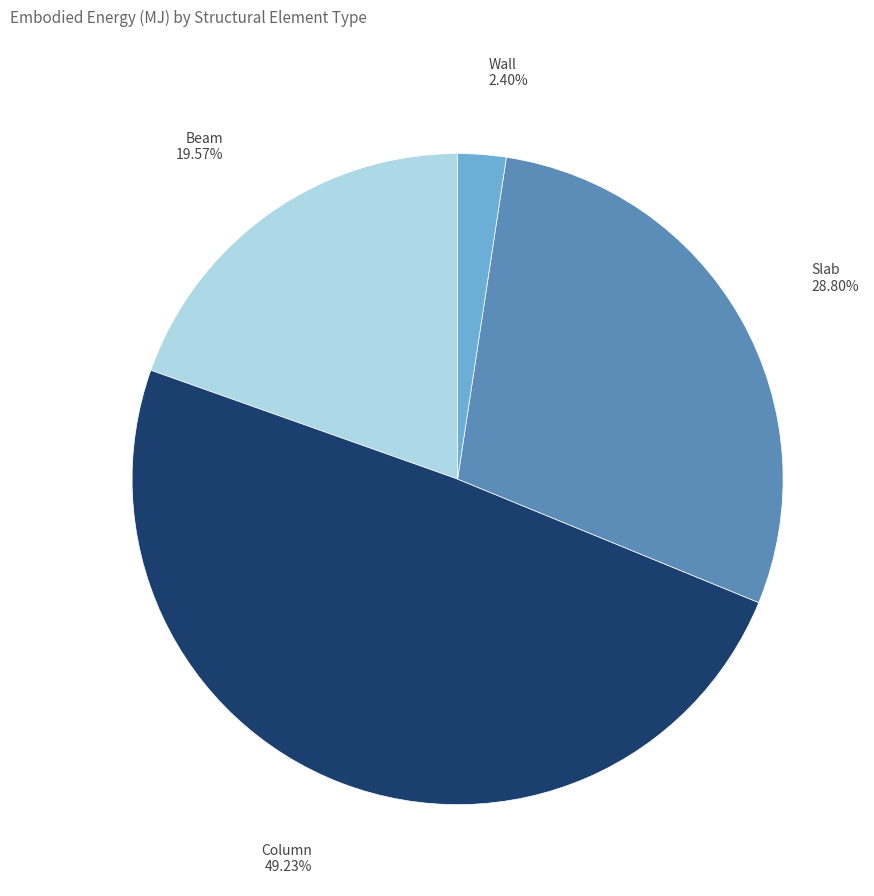

The Slab slice represents 19% of the pie. True or false?

False